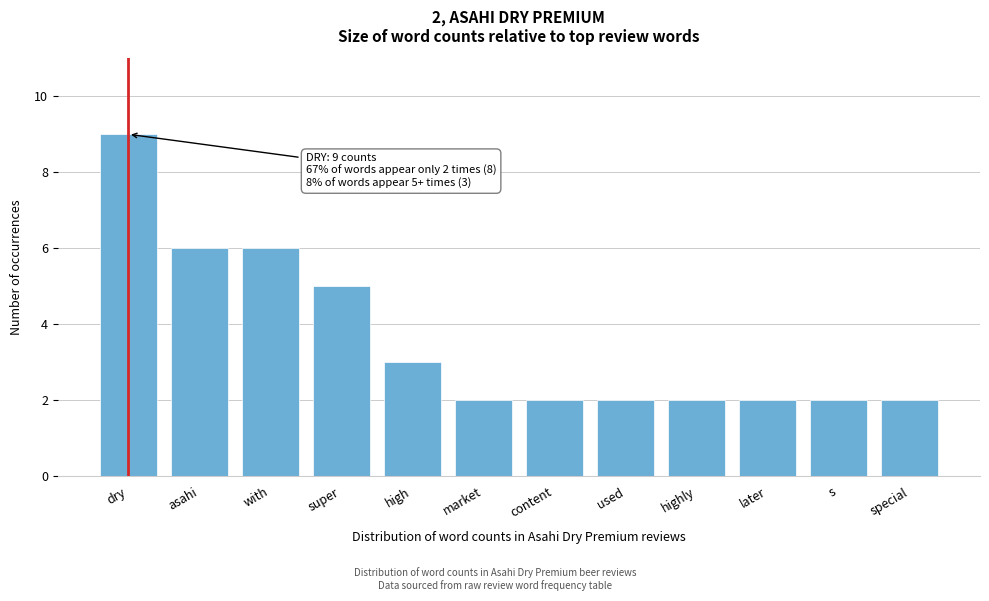

Reading right to left, transcribe all the data shown in this chart.

2	2	2	2	2	2	2	3	5	6	6	9